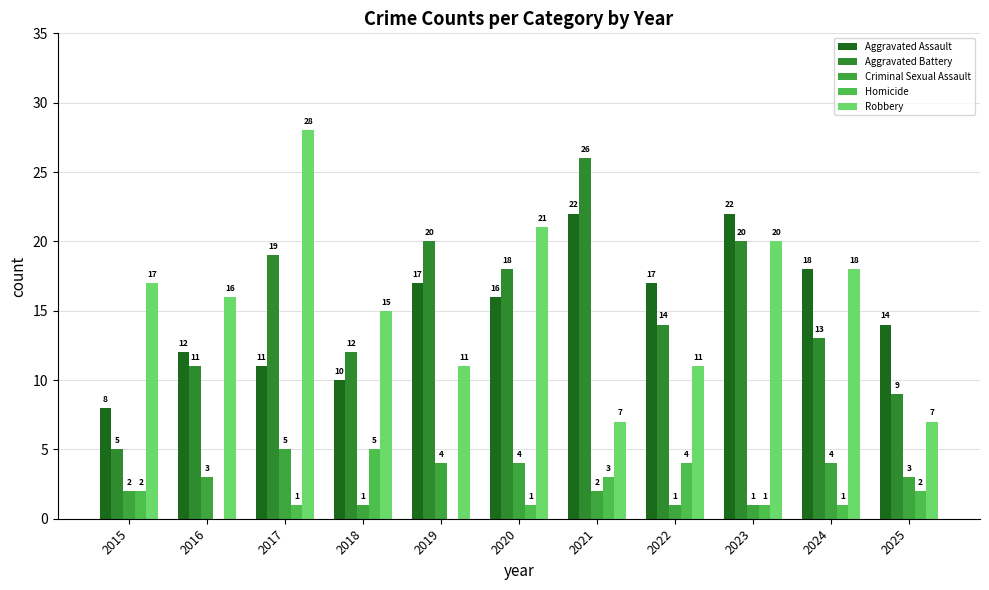

What is the difference between the Criminal Sexual Assault values at 2024 and 2015?

2